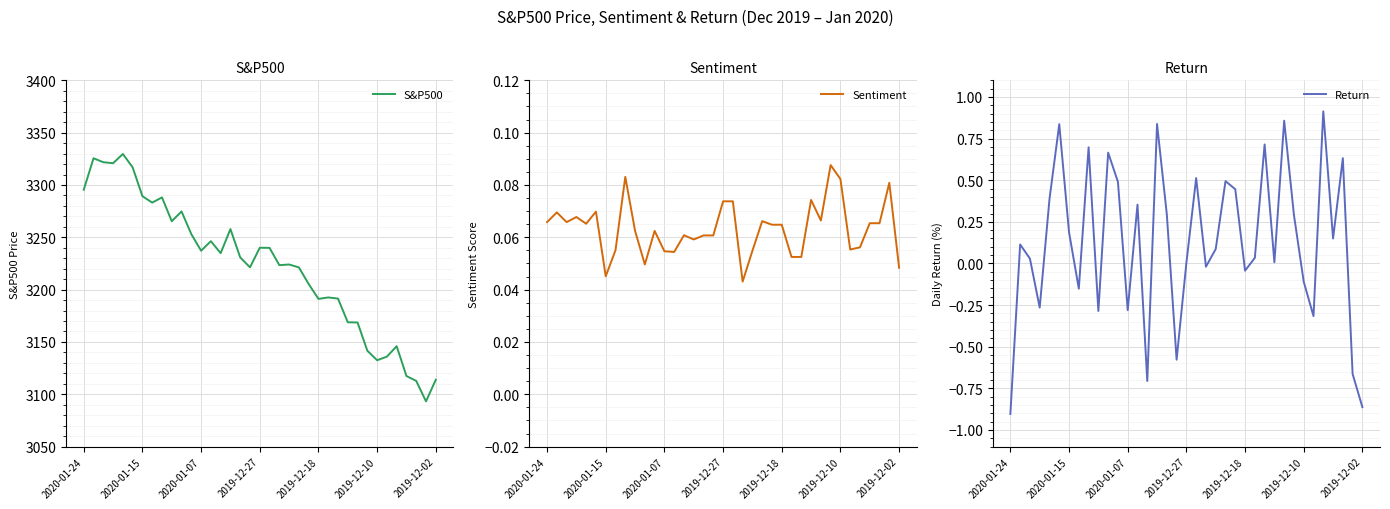

What position from the right is 25?

12